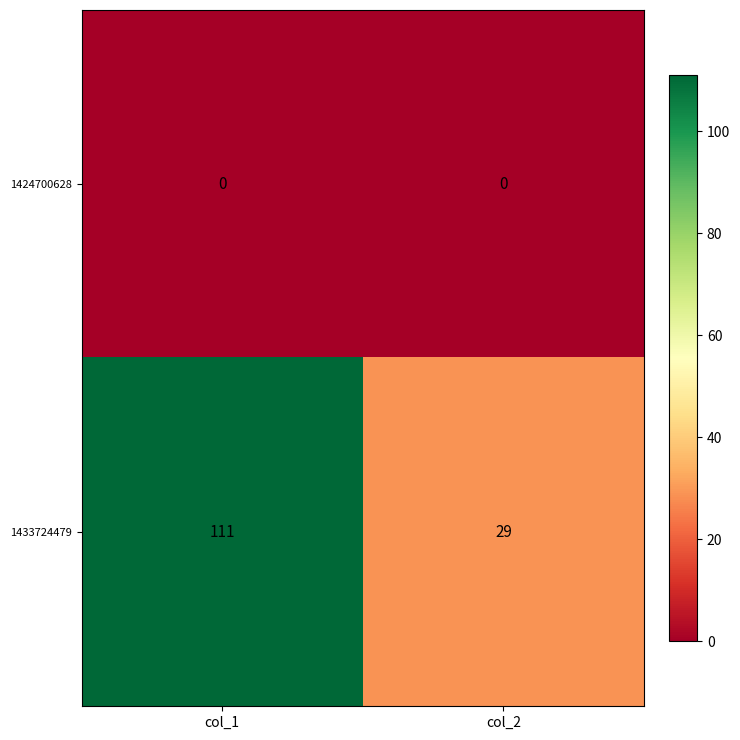

At col_2, list the series in order from smallest to largest.

1424700628, 1433724479